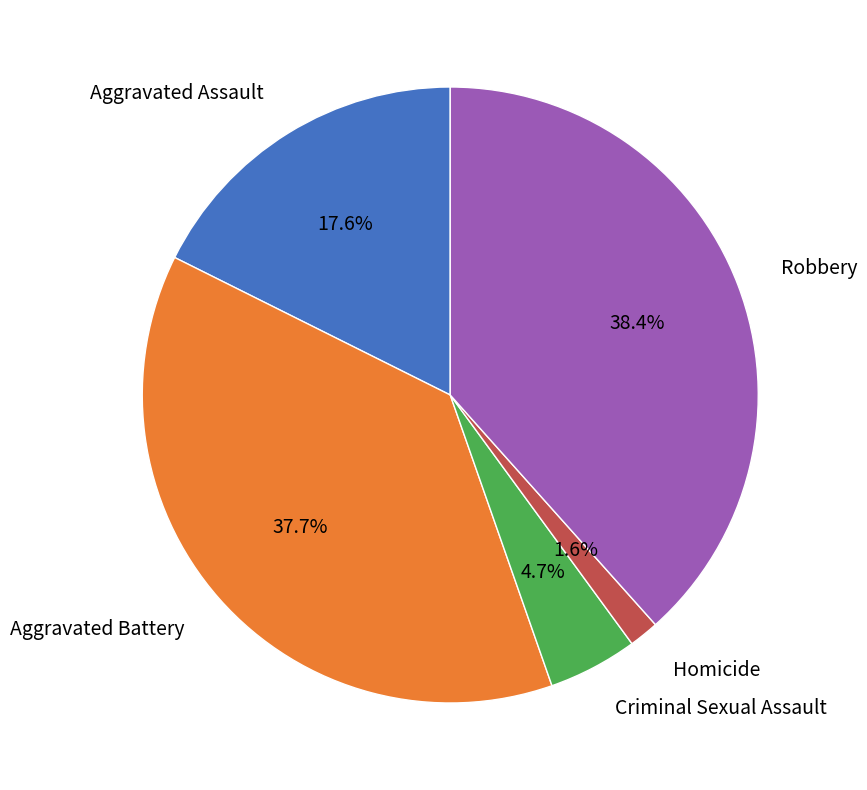

Does any single category account for the majority?

No